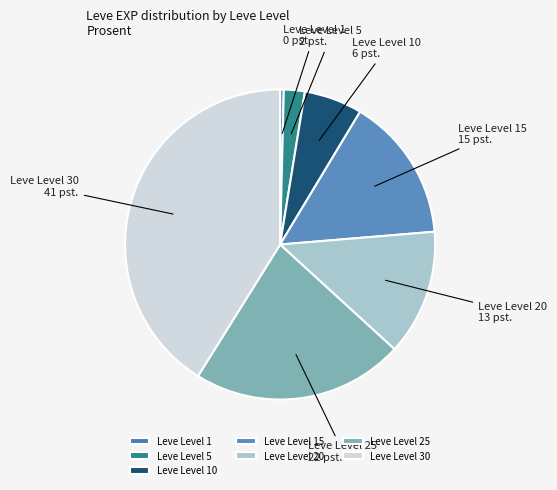

The Leve Level 20 slice represents 18% of the pie. True or false?

False